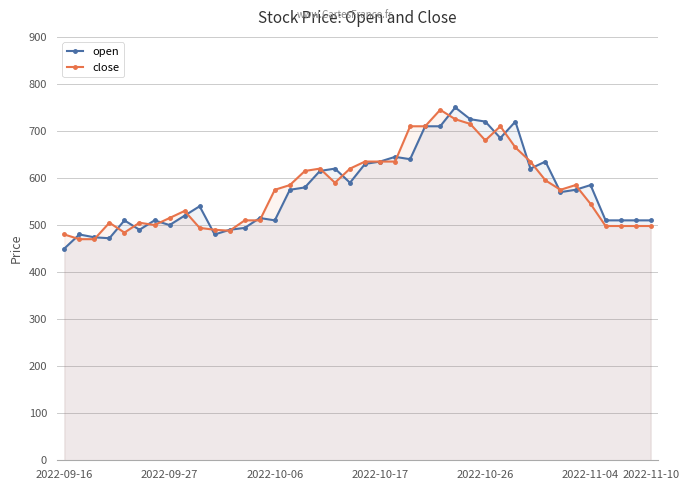

Read the close value at 8, to the nearest 5.

530